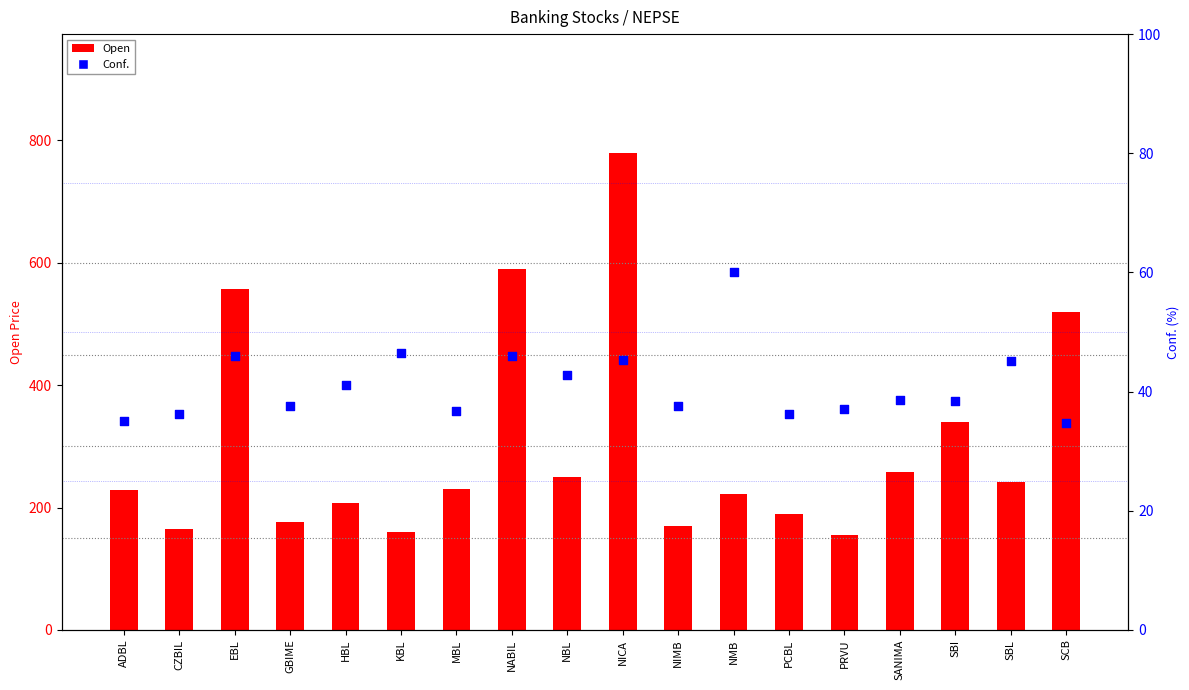

At how many categories does at least one series exceed 622?

1